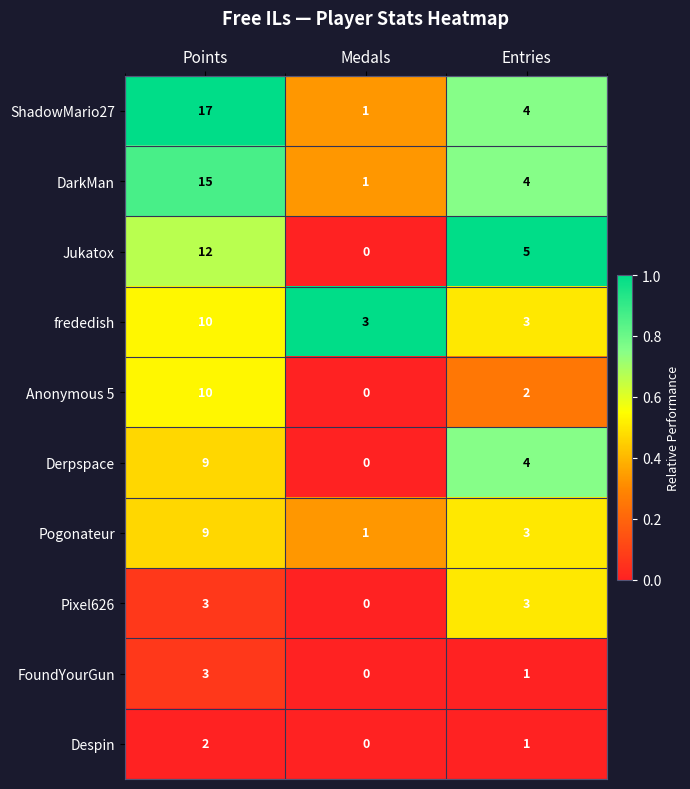

Which category has the highest value across all series?

Points